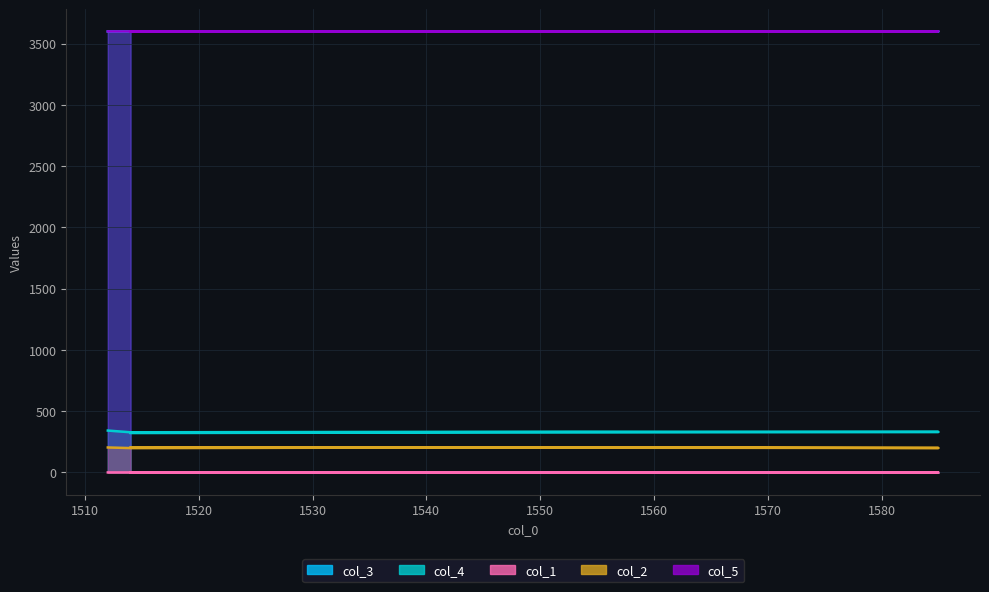

Reading left to right, transcribe all the data shown in this chart.

col_3: 3599.7	3599.7	3599.7	3601.2	3599.8
col_4: 342.0	328.0	333.0	331.0	322.0
col_1: 0.3	0.3	0.3	0.3	0.3
col_2: 204.0	199.0	205.0	200.0	204.0
col_5: 3600.0	3600.0	3600.0	3601.4	3600.0